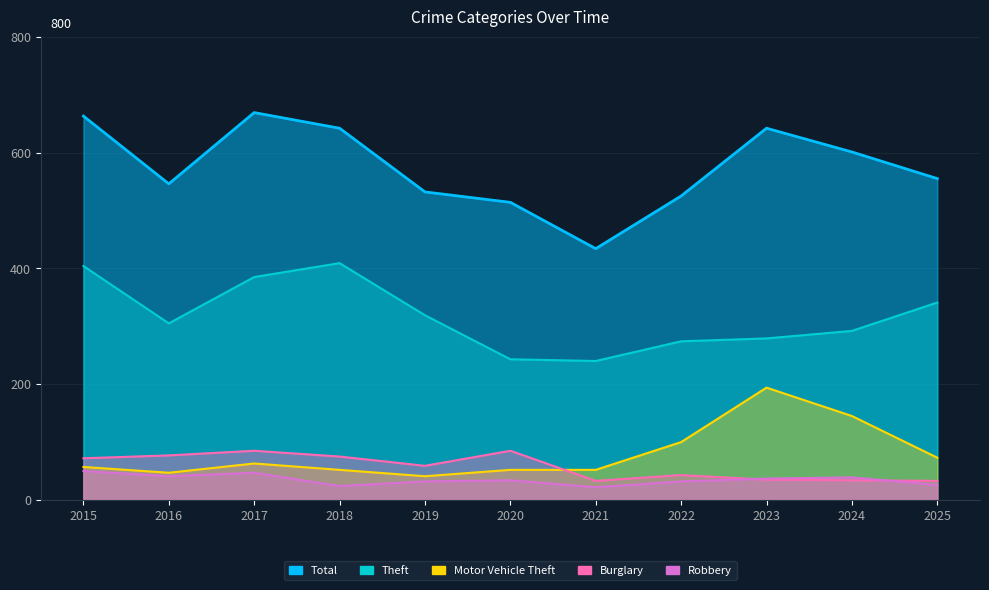

Reading left to right, what are all the values shown in this chart?

Total: 2015=663	2016=546	2017=669	2018=642	2019=532	2020=514	2021=434	2022=525	2023=642	2024=601	2025=555
Theft: 2015=404	2016=305	2017=385	2018=409	2019=319	2020=243	2021=240	2022=274	2023=279	2024=292	2025=341
Burglary: 2015=72	2016=77	2017=85	2018=75	2019=59	2020=85	2021=33	2022=43	2023=35	2024=34	2025=33
Motor Vehicle Theft: 2015=57	2016=47	2017=63	2018=52	2019=41	2020=52	2021=52	2022=100	2023=194	2024=145	2025=73
Robbery: 2015=50	2016=41	2017=47	2018=24	2019=32	2020=34	2021=22	2022=32	2023=37	2024=39	2025=26